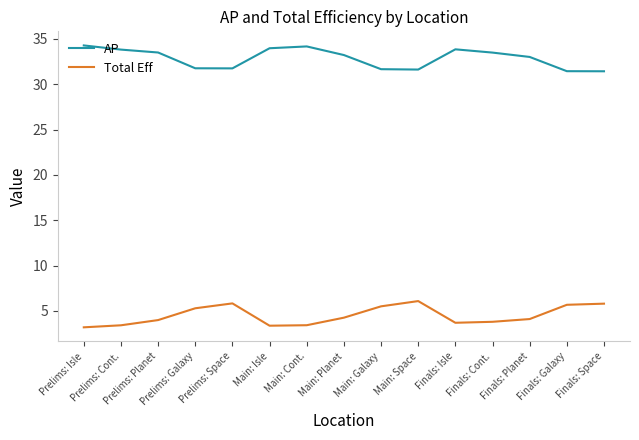

True or false: AP and Total Eff cross at least once.

False